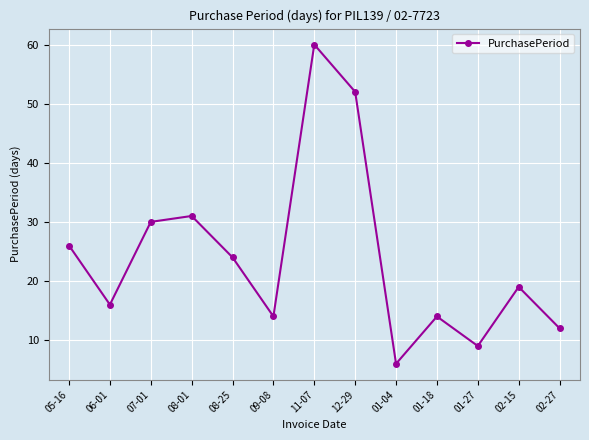

Which category has the highest value across all series?

11-07